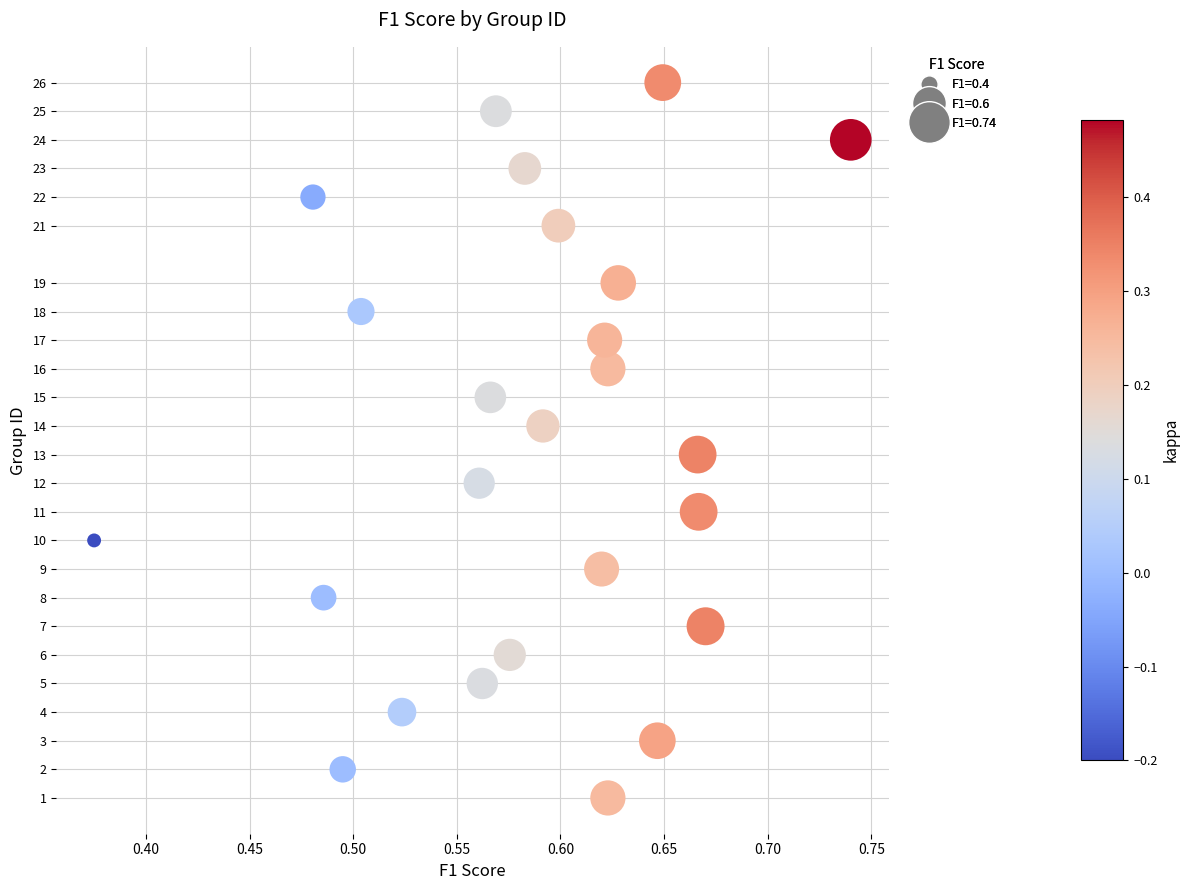

What is the range of Y values (max minus min)?

25